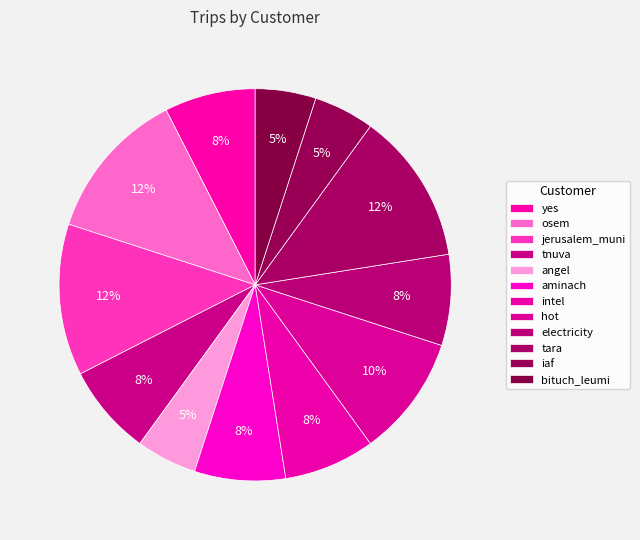

Which slice is the largest?

jerusalem_muni